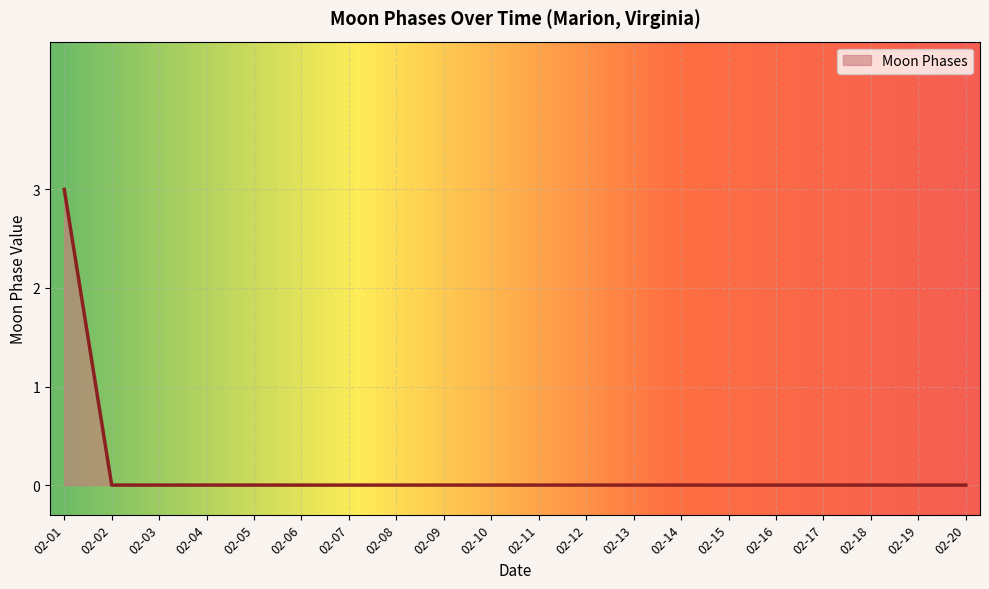

The value at 02-08 is 1. True or false?

False